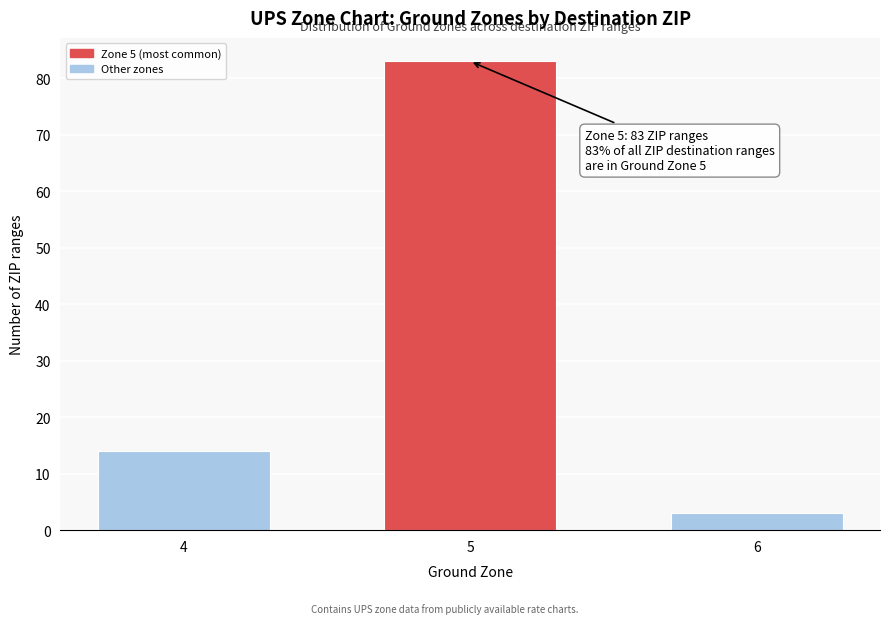

Reading right to left, extract all data points from this chart.

3	83	14